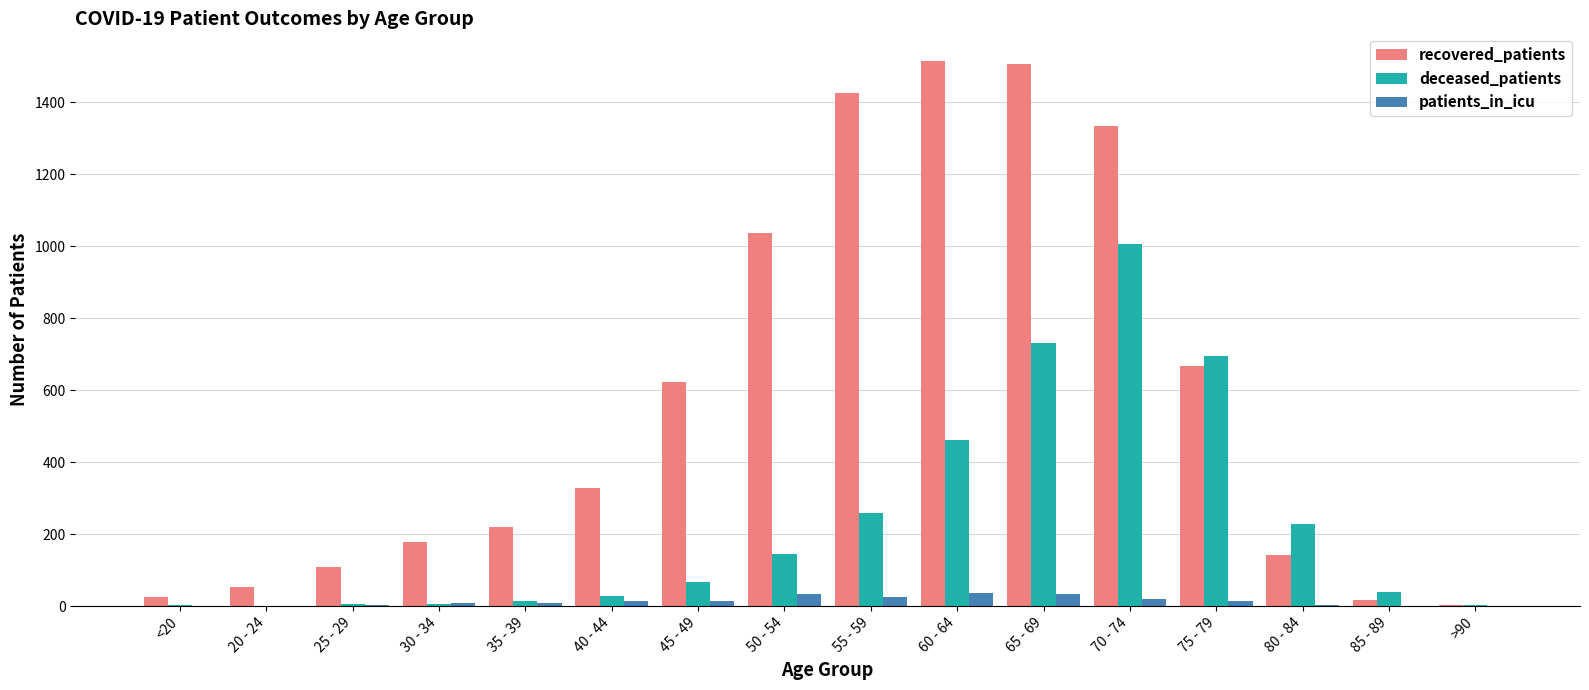

Are the bars grouped side by side (vs. stacked)?

Yes